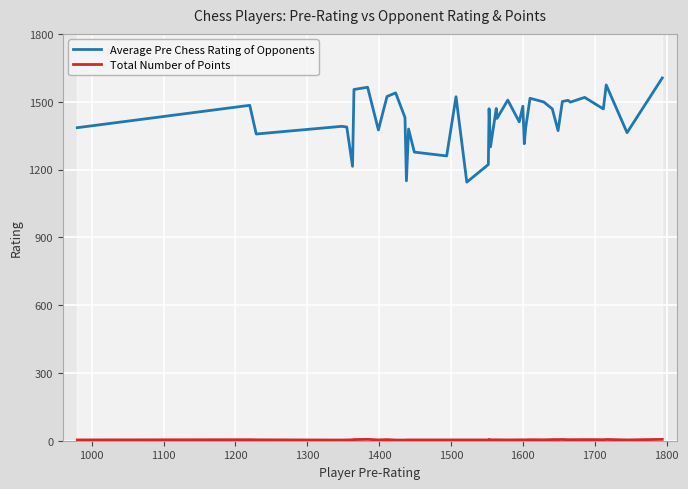

What is the value of the Average Pre Chess Rating of Opponents point at the 31st from the left?

1468.0